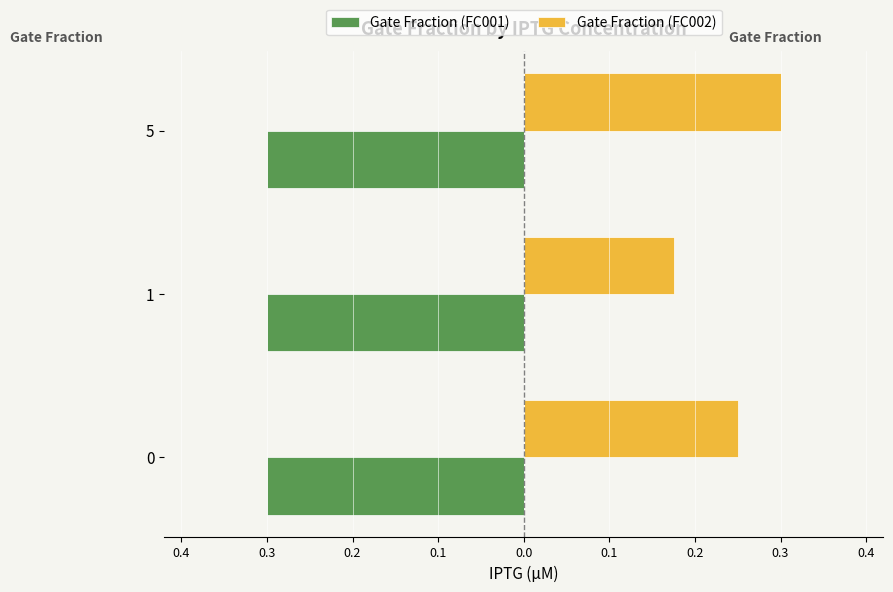

Which series has the largest range (max minus min)?

Gate Fraction (FC002)